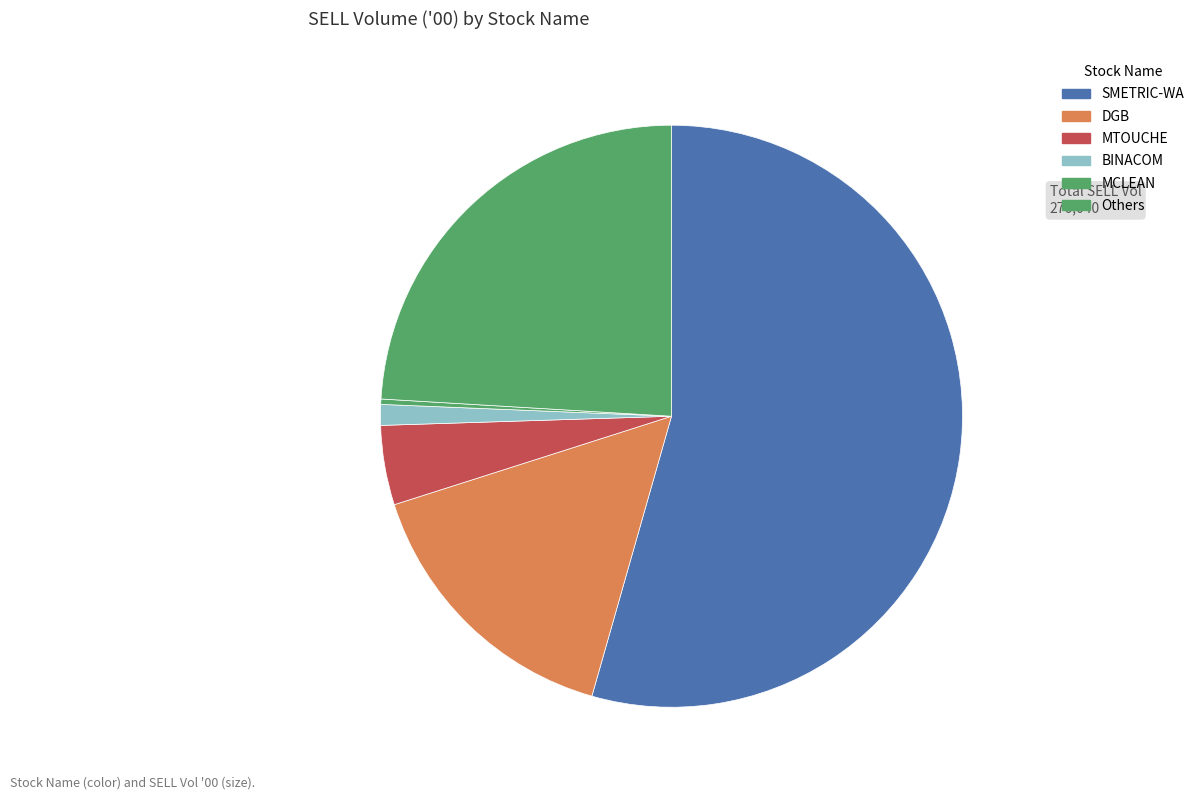

How many slices are in this pie chart?

6